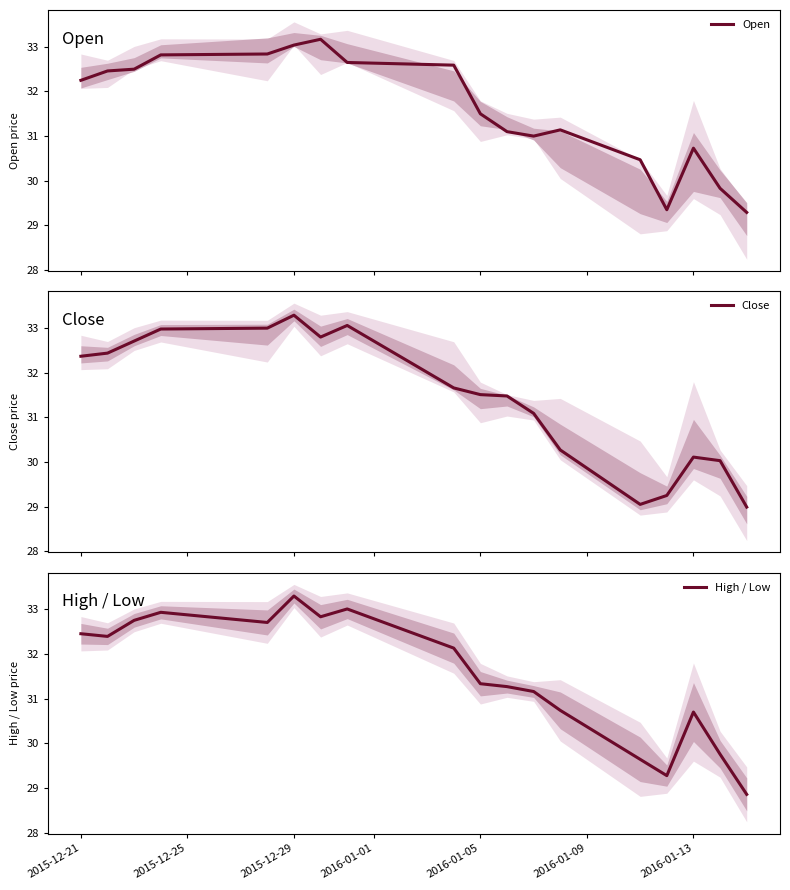

The Open series shows 9.0 at 11. True or false?

False